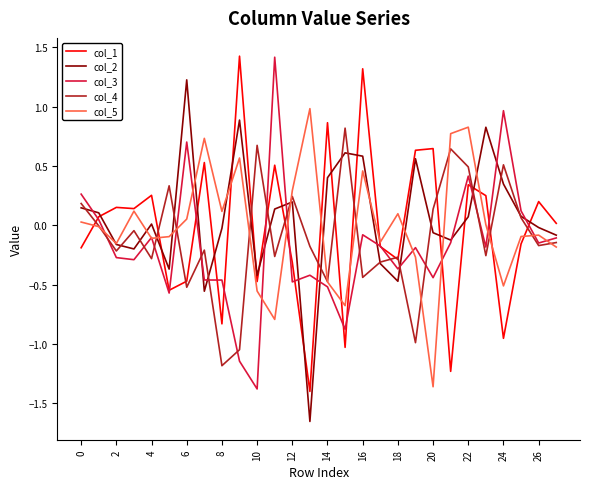

What is the greatest value displayed?

1.4